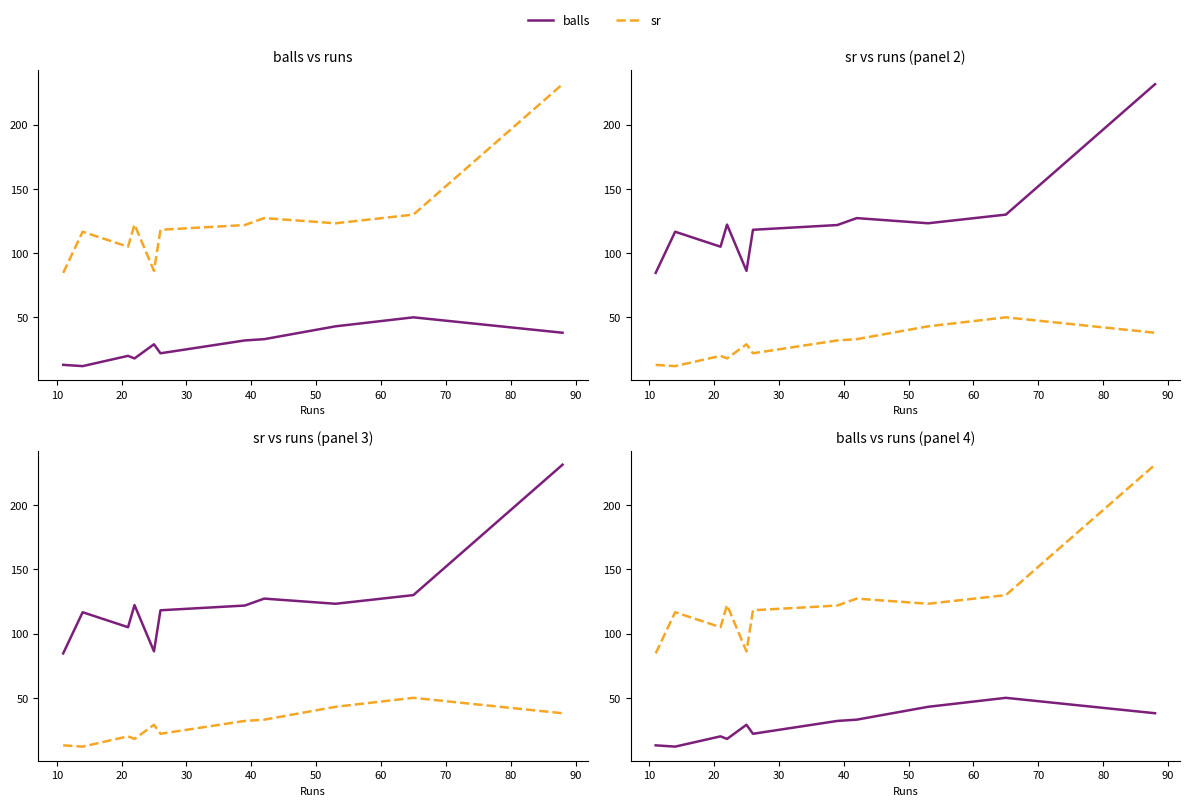

True or false: balls and sr cross at least once.

False